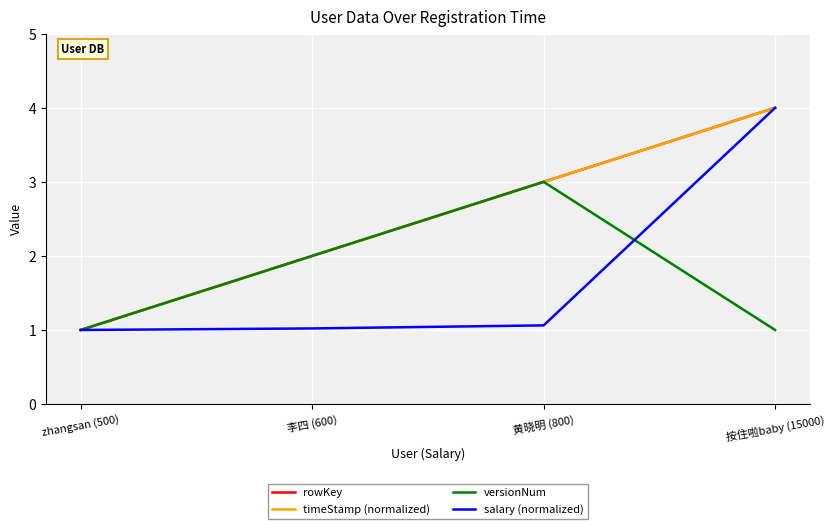

What is the label of the 1st point from the left?

zhangsan (500)